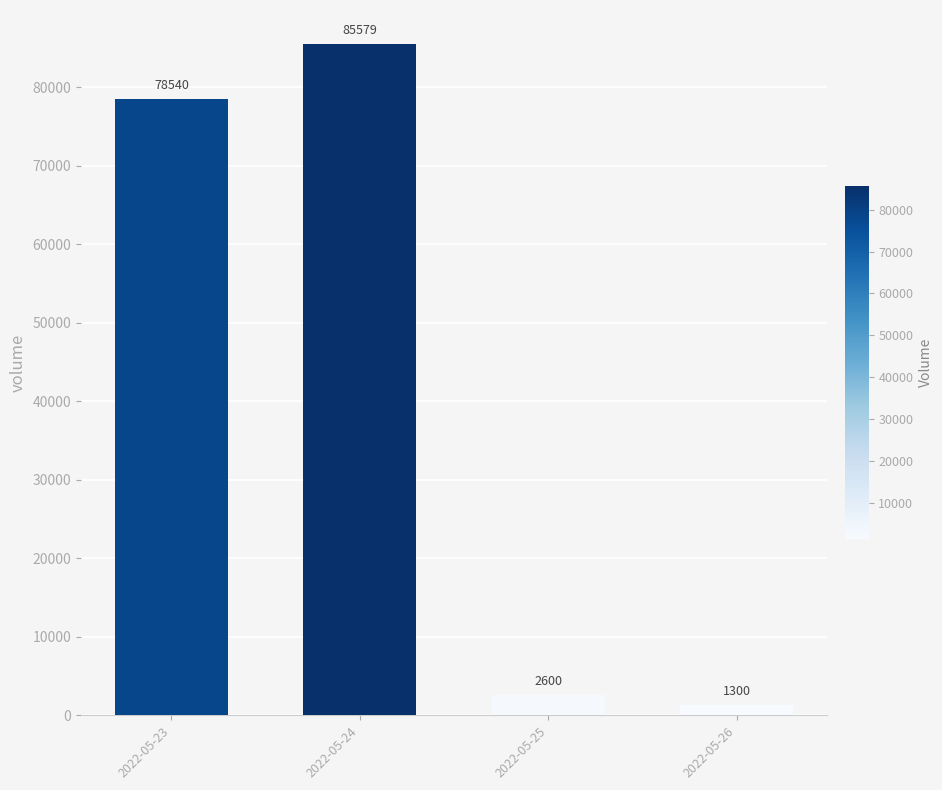

List the labels in order of value, smallest first.

2022-05-26, 2022-05-25, 2022-05-23, 2022-05-24